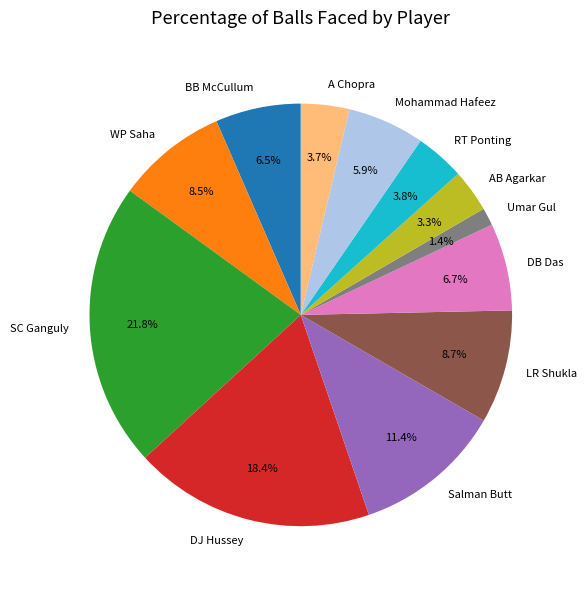

Approximately how many times larger is the value at WP Saha compared to Salman Butt?

0.7